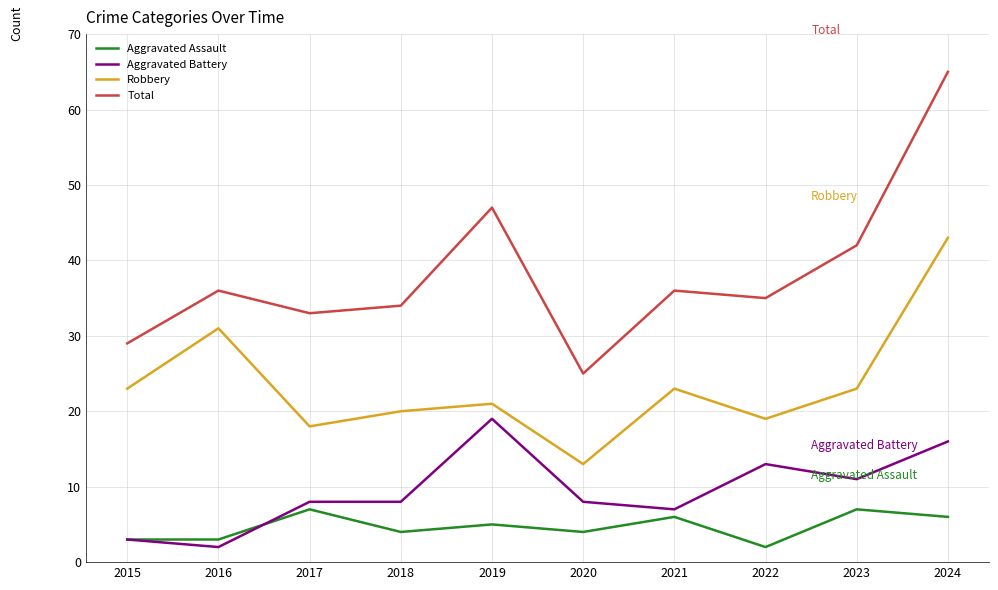

Which series has the largest total across all categories?

Total